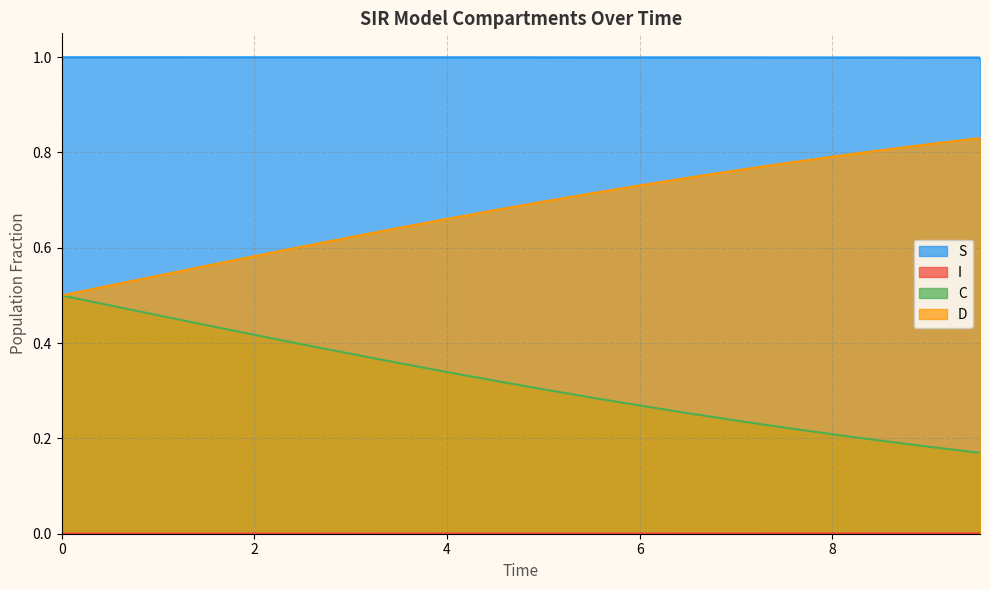

True or false: D and S cross at least once.

False